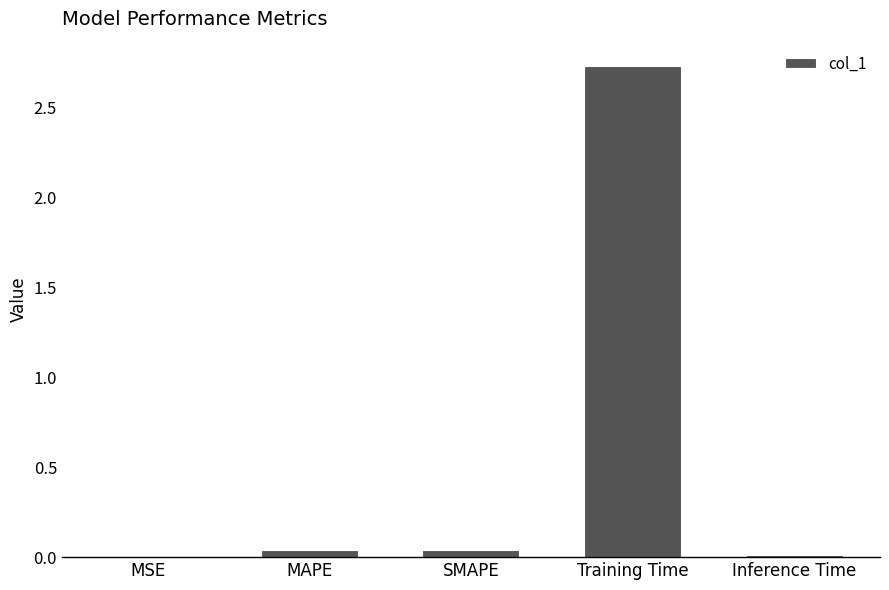

What is the sum of all values?

2.8